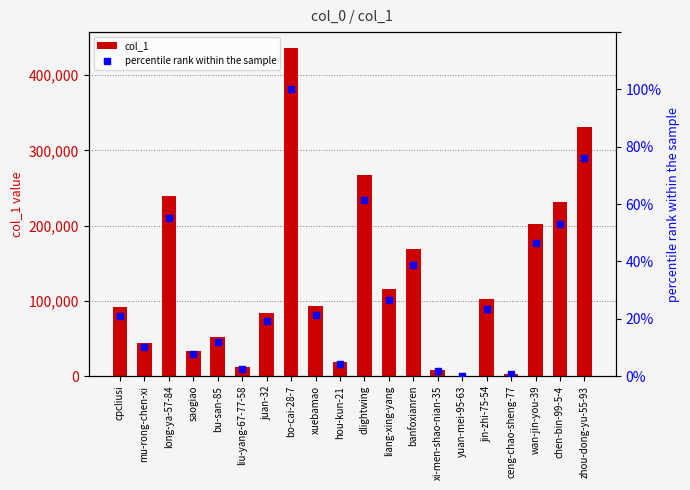

Is the value of percentile rank within the sample at banfoxianren greater than the value of col_1 at liang-xing-yang?

No